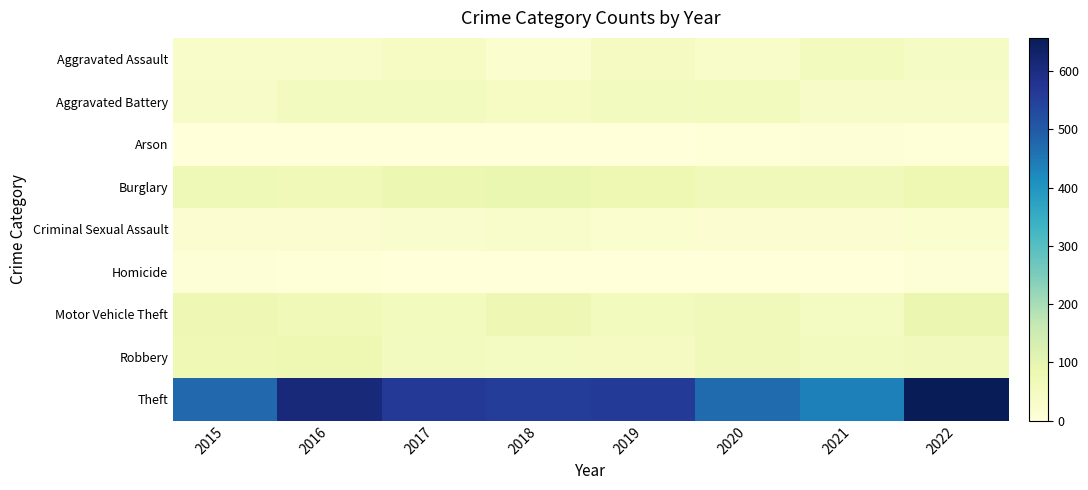

Count the number of data series in this chart.

9